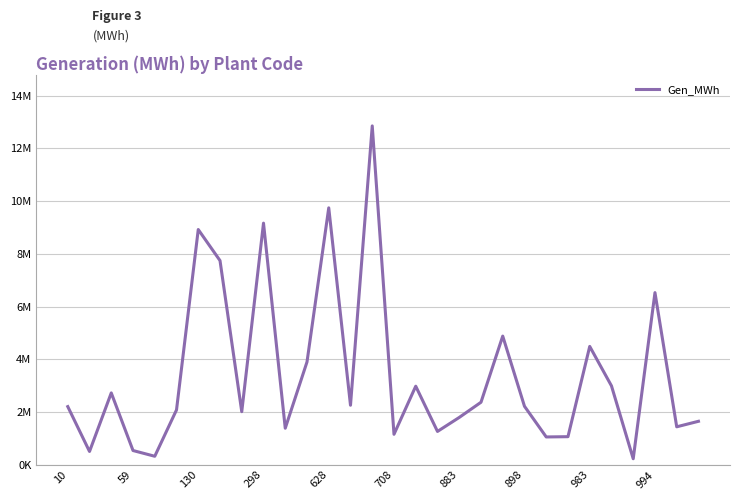

Is this an area chart (filled region under the line)?

No